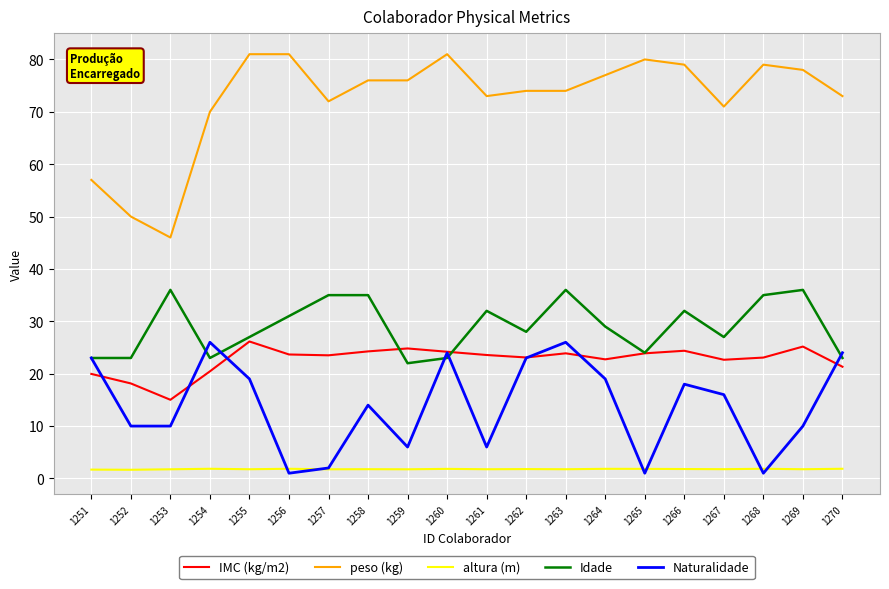

What is the maximum value for peso (kg)?

81.0